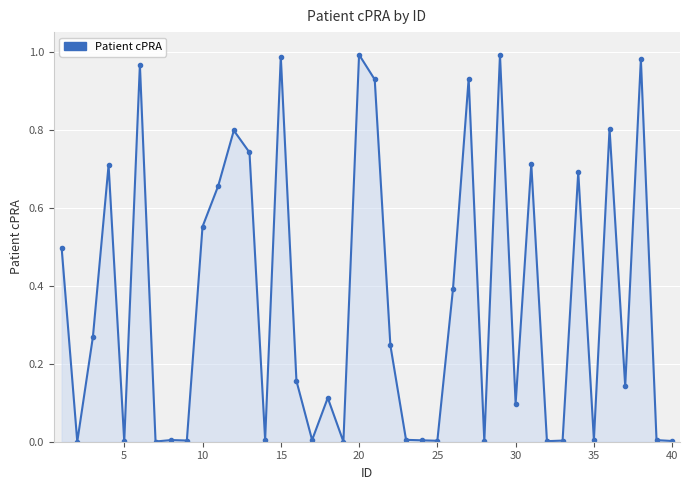

What is the average value?

0.4